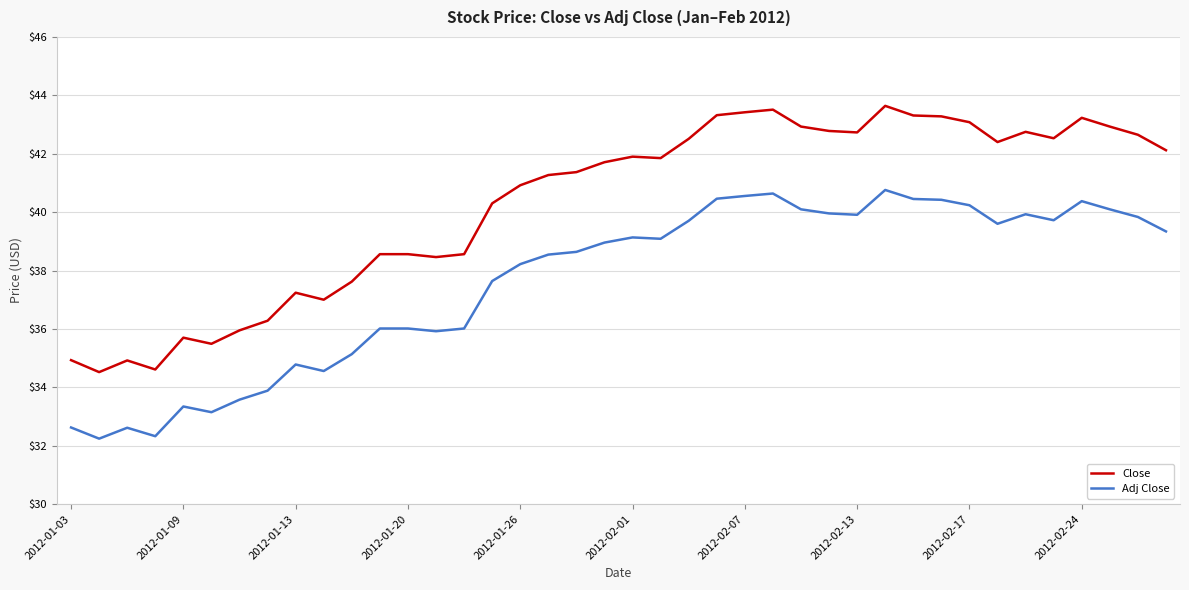

Which series has the largest range (max minus min)?

Close